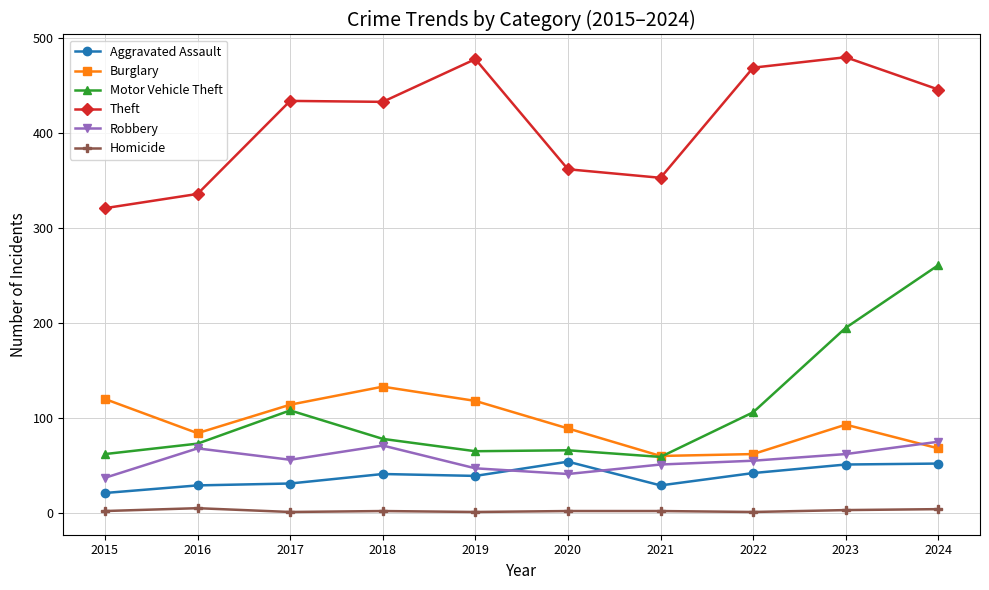

What is the average value of the Burglary series?

94